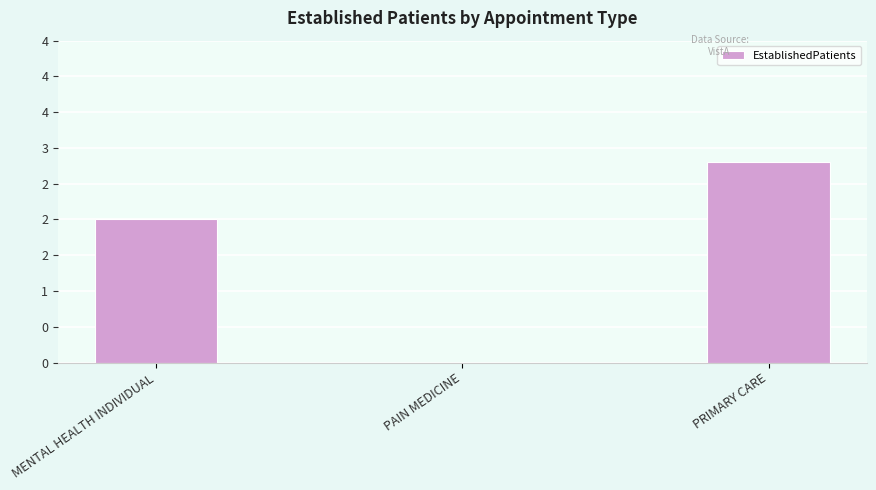

Is it true that the value at MENTAL HEALTH INDIVIDUAL is 2.0?

True